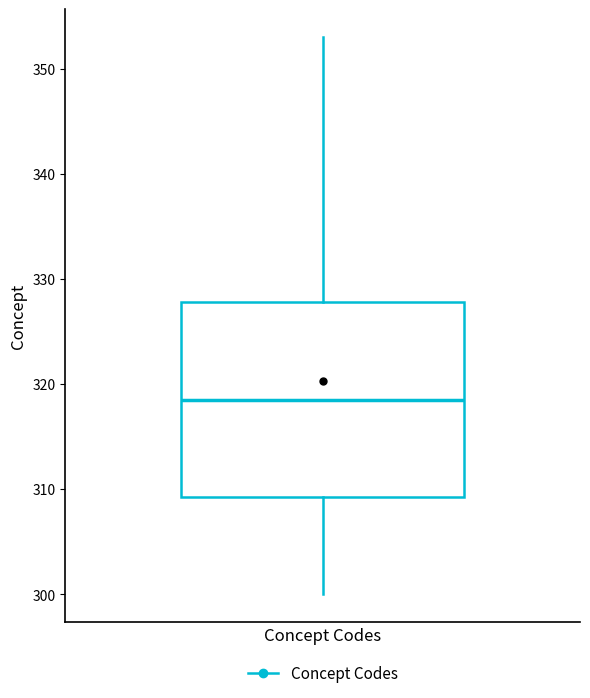

Transcribe this box plot: give where the median line is, the range the box spans, and where the two whiskers end, as read against the y-axis. The values are not printed on the chart, so give them approximately, as read against the axis.

median 319, box 309 to 328, whiskers 300 to 353